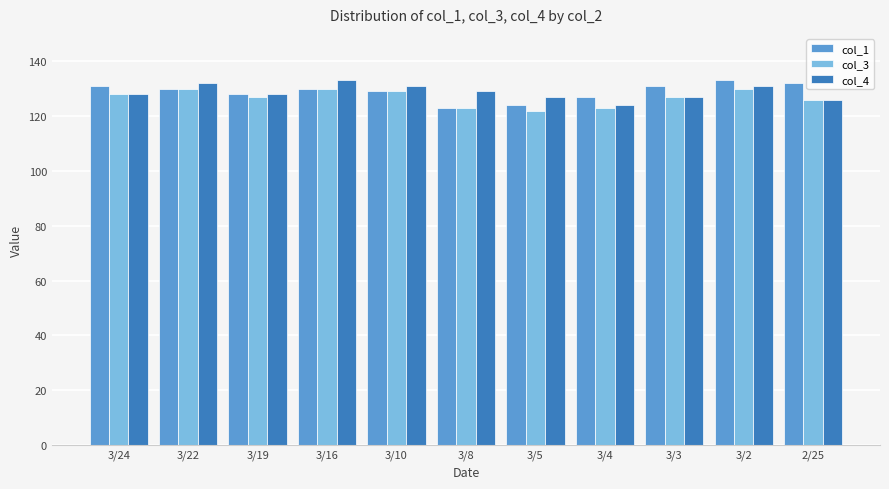

What is the highest value of the col_1 series?

133